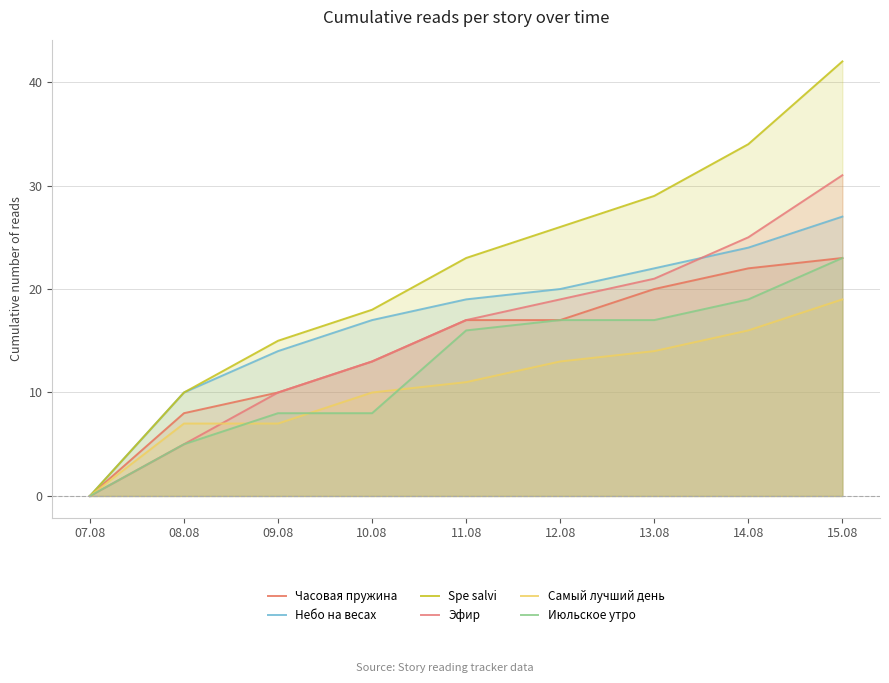

Where does the Небо на весах series first go above 19?

12.08